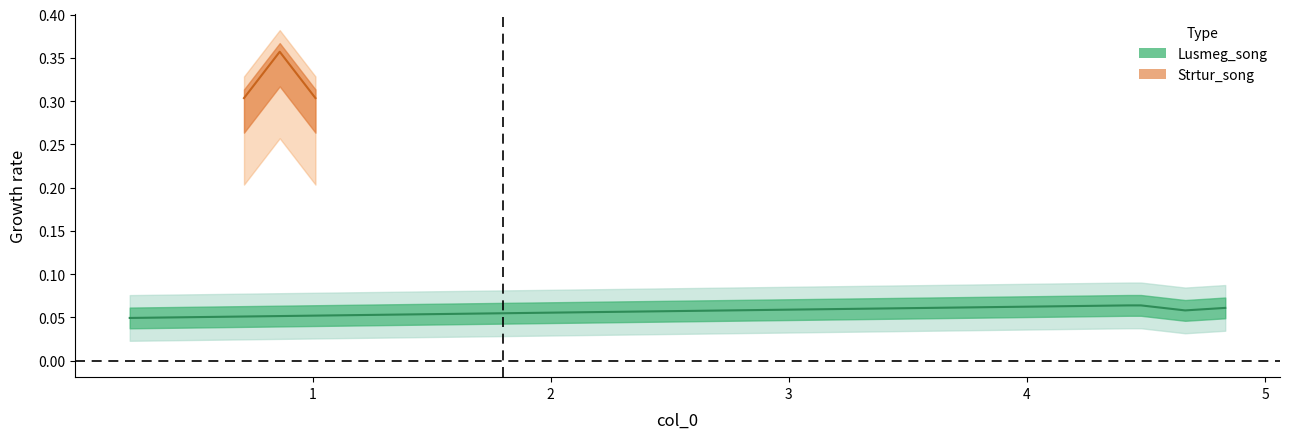

What is the label of the 5th point from the left?

4